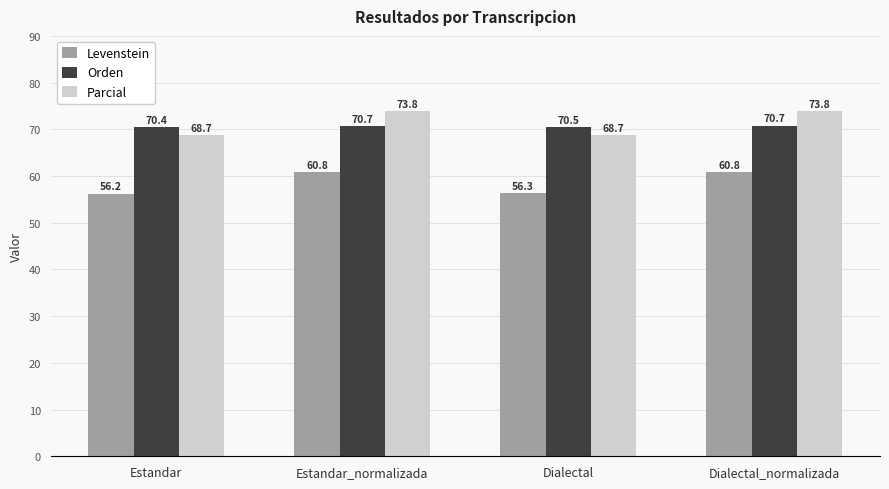

Is the value of Parcial at Dialectal_normalizada greater than the value of Levenstein at Dialectal_normalizada?

Yes